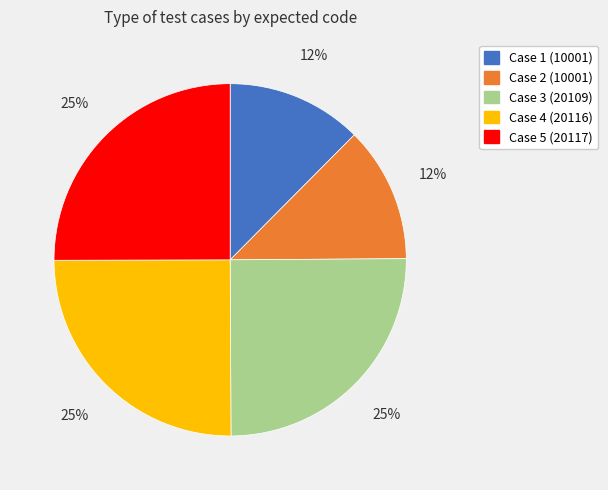

To the nearest percent, what is the difference between the Case 1 (10001) and Case 3 (20109) slice percentages?

13%